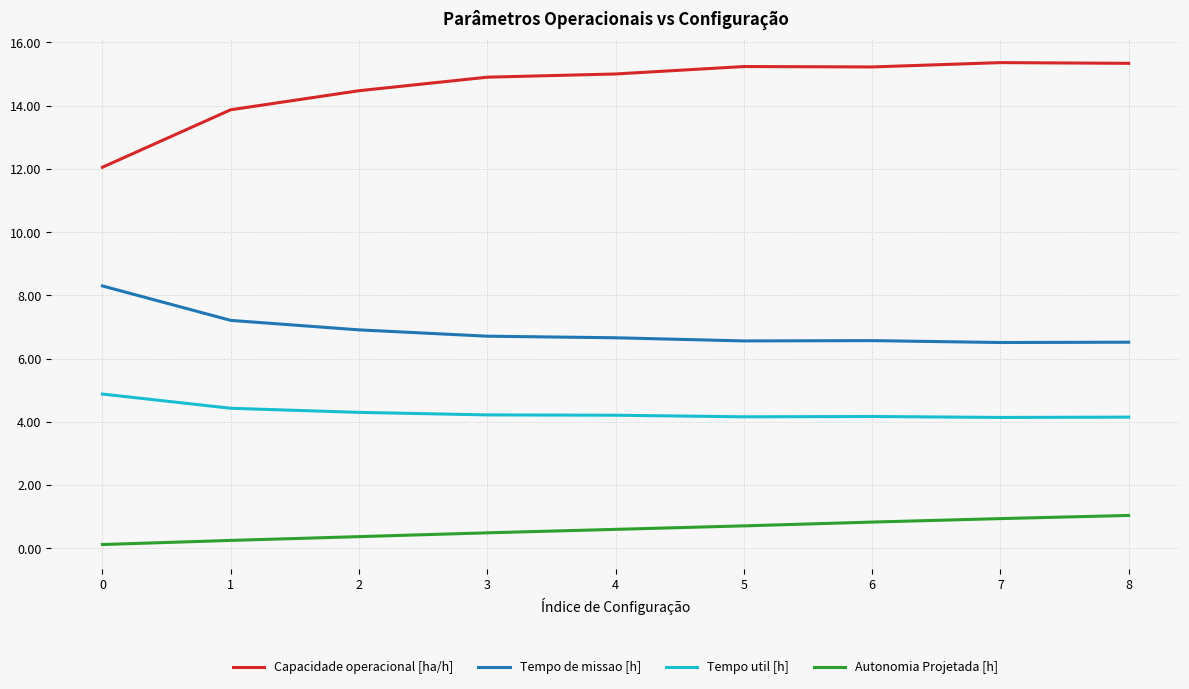

True or false: Capacidade operacional [ha/h] and Tempo de missao [h] intersect in this chart.

False